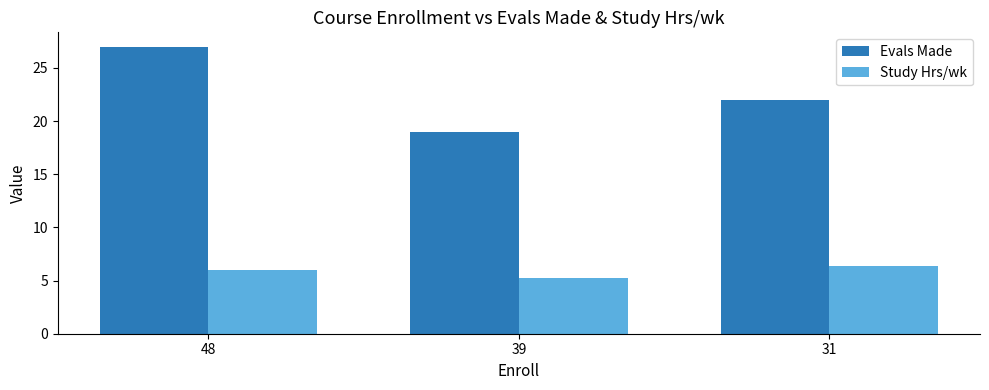

What is the value of the Study Hrs/wk bar at the 2nd from the left?

5.2